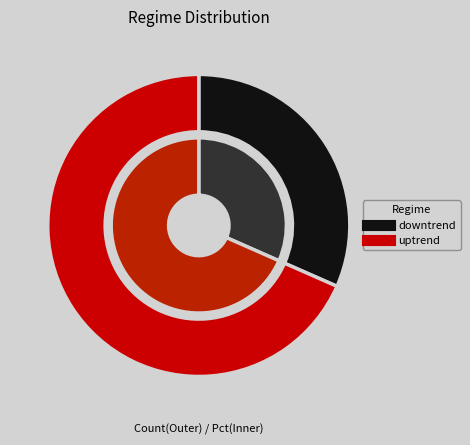

Between uptrend and downtrend, which is larger?

uptrend